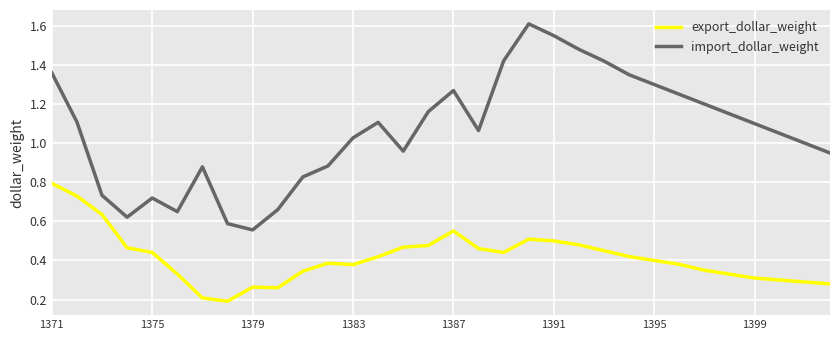

Which series has the largest total across all categories?

import_dollar_weight